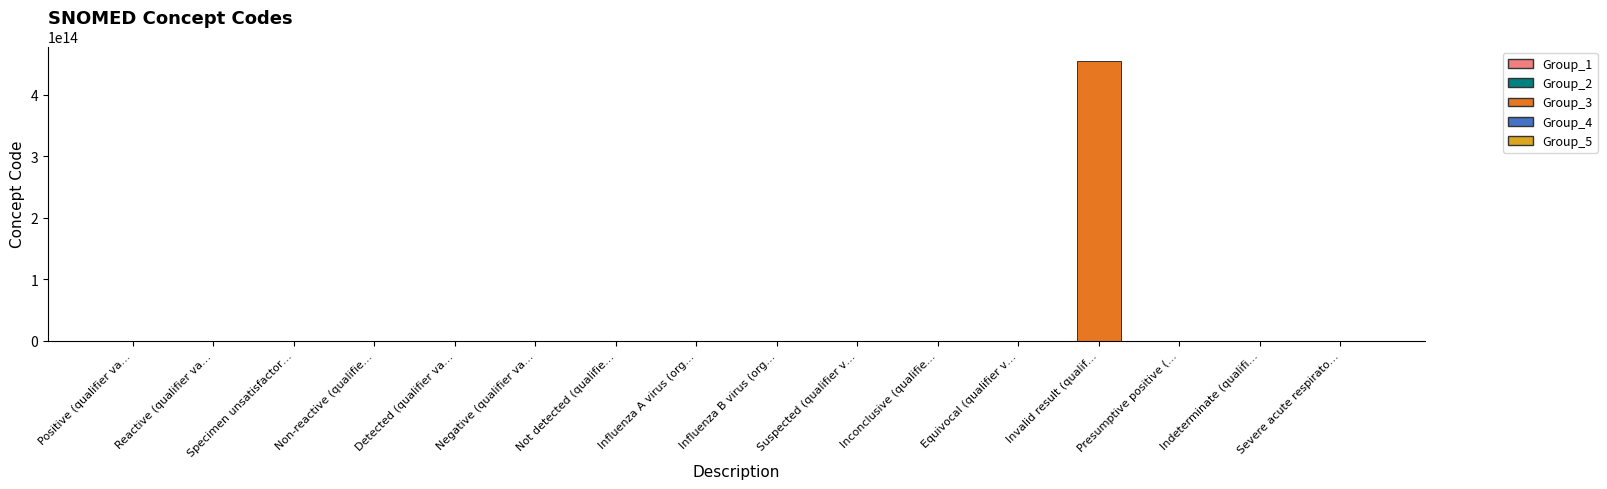

At which label is the value closest to 227685505476055?

Severe acute respirato…